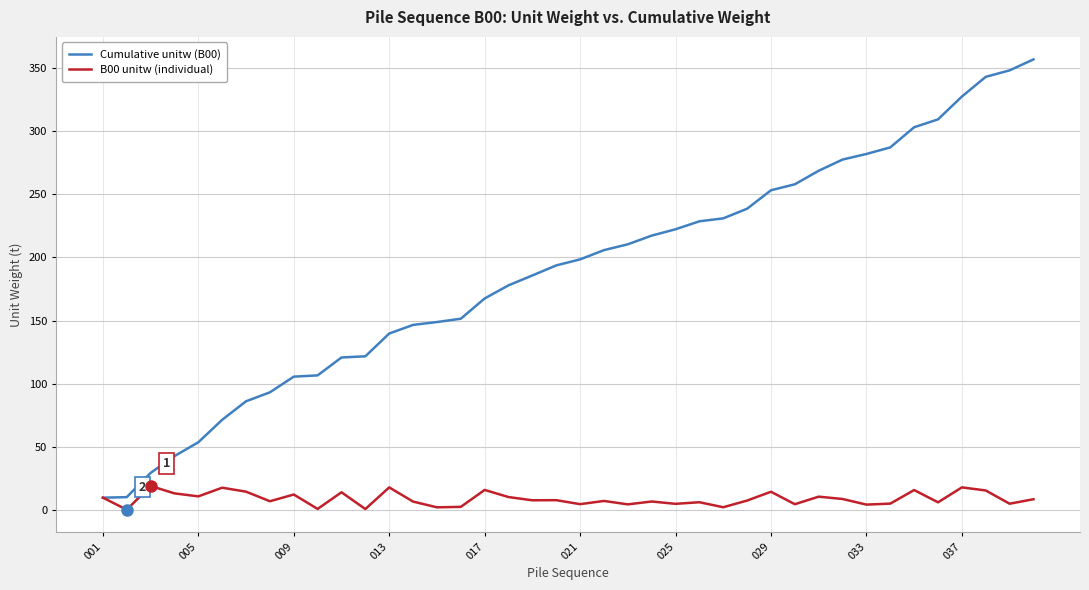

List the series in order of their overall mean, lowest first.

B00 unitw (individual), Cumulative unitw (B00)